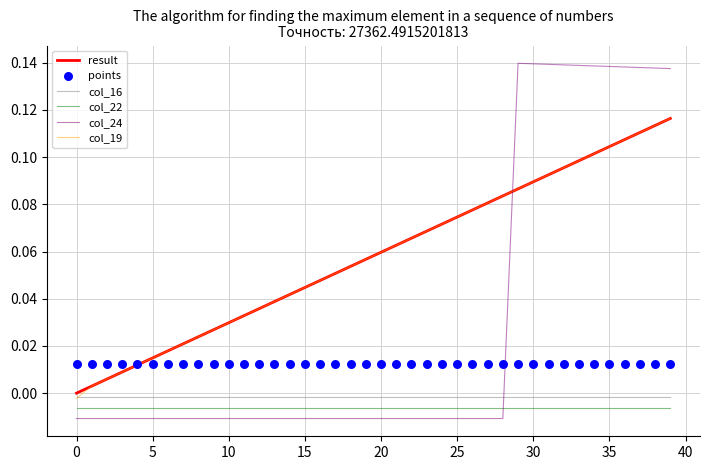

Which series contains the highest Y value?

col_24